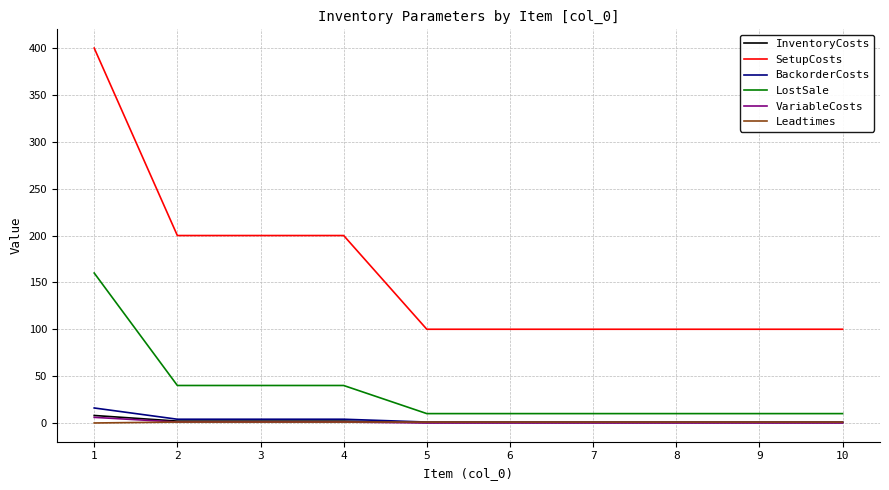

At which category does the chart reach its peak across all series?

1